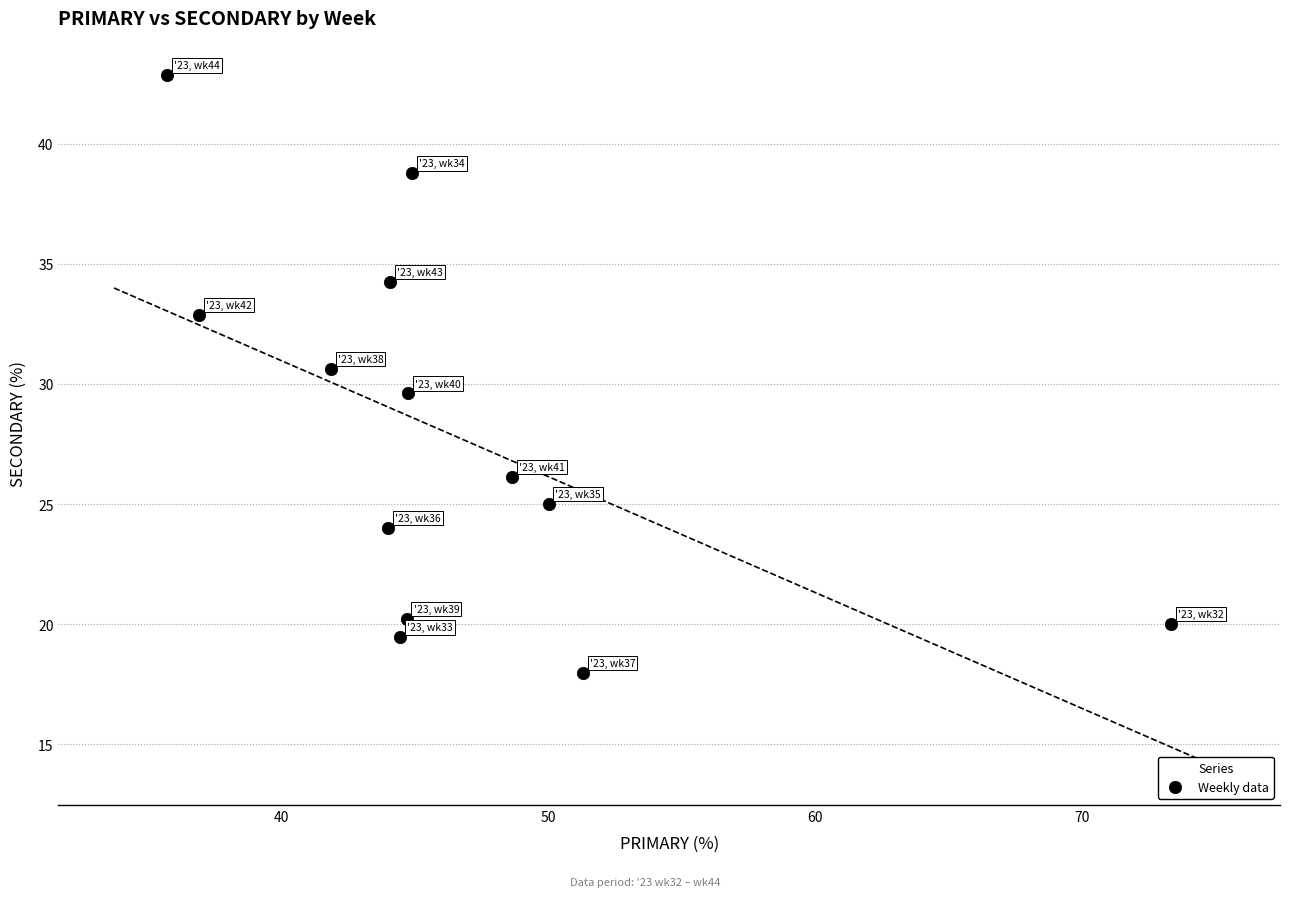

What is the range of Y values (max minus min)?

24.9